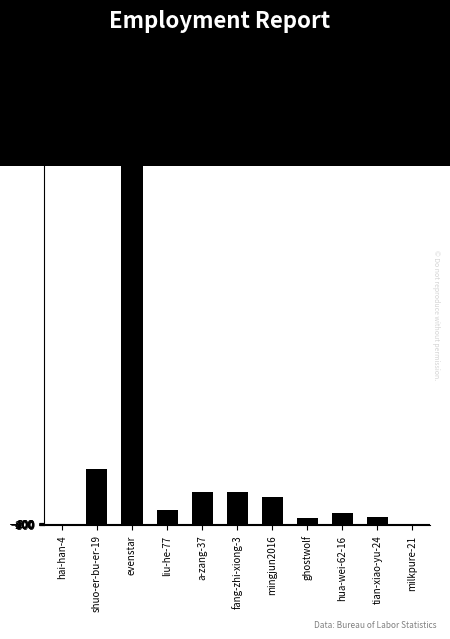

Count the number of data series in this chart.

1